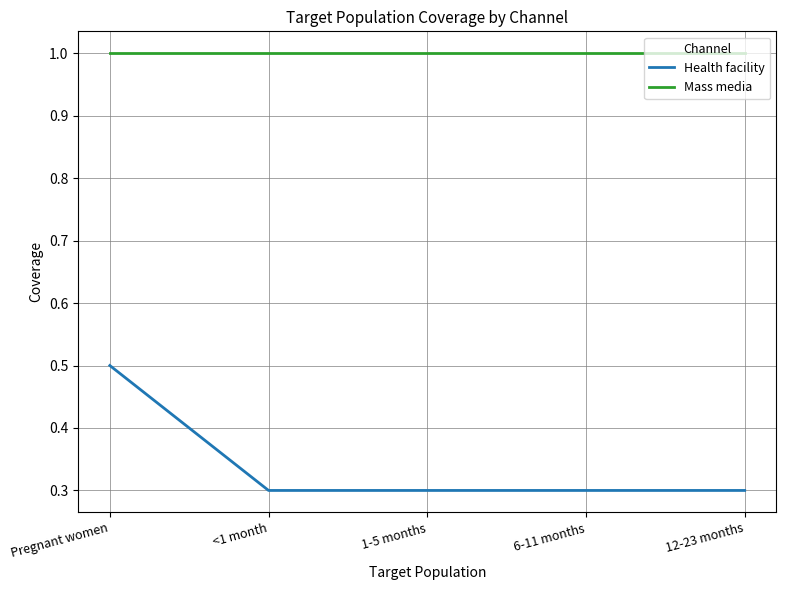

True or false: Mass media and Health facility cross at least once.

False